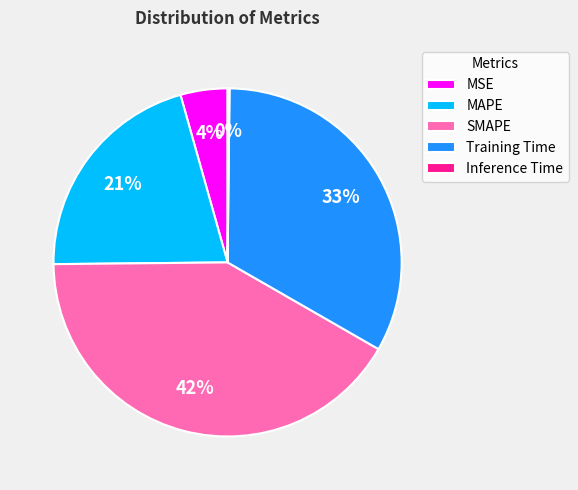

To the nearest percent, what percentage of the pie is SMAPE?

42%